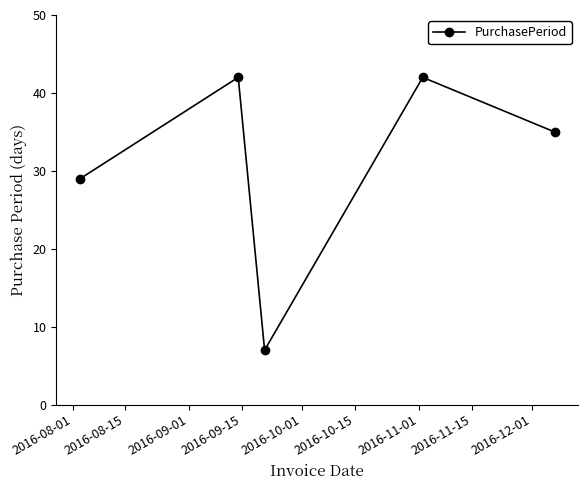

How many interior local peaks (higher than both neighbors) does the data have?

2